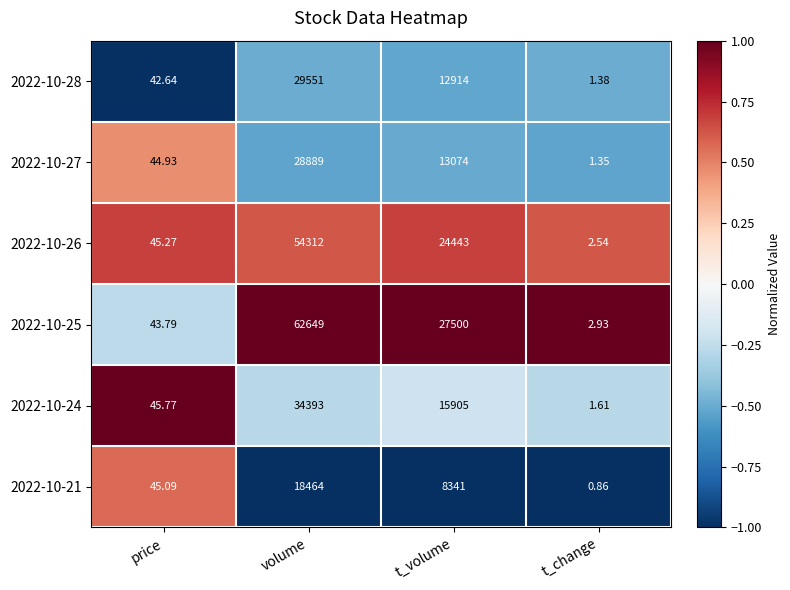

What is the difference between the highest and lowest values at t_volume?

19159.0